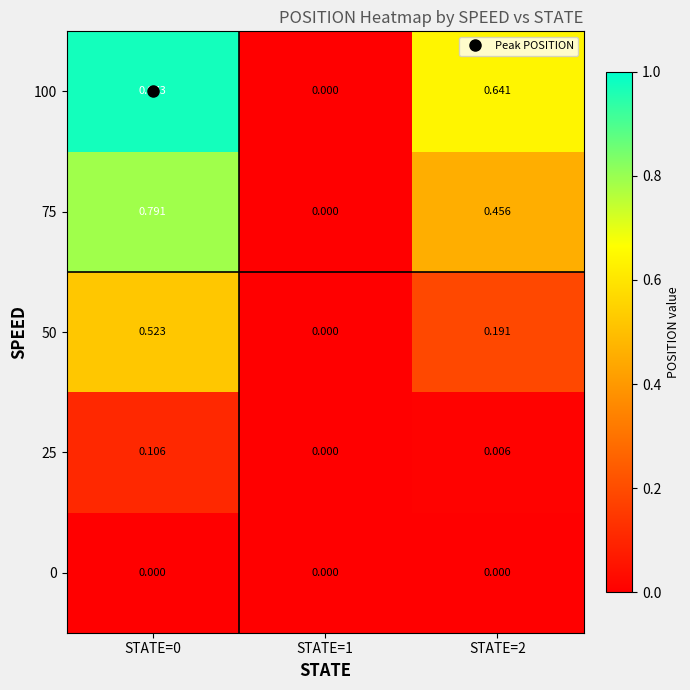

At STATE=1, list the series in order from largest to smallest.

0, 25, 50, 75, 100